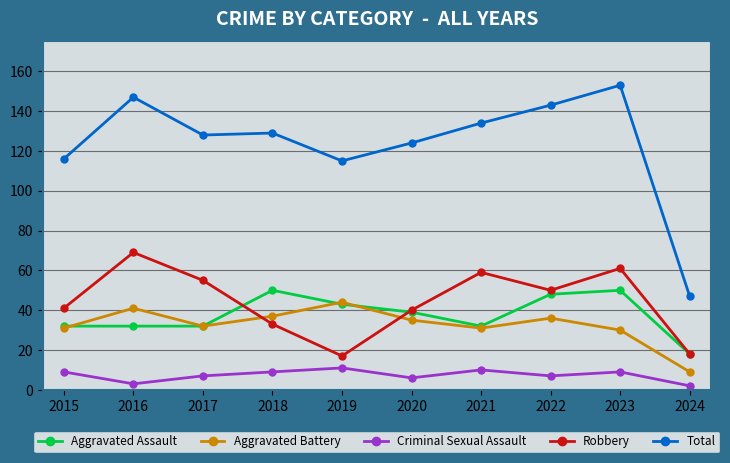

What is the total value across all series at 2021?

266